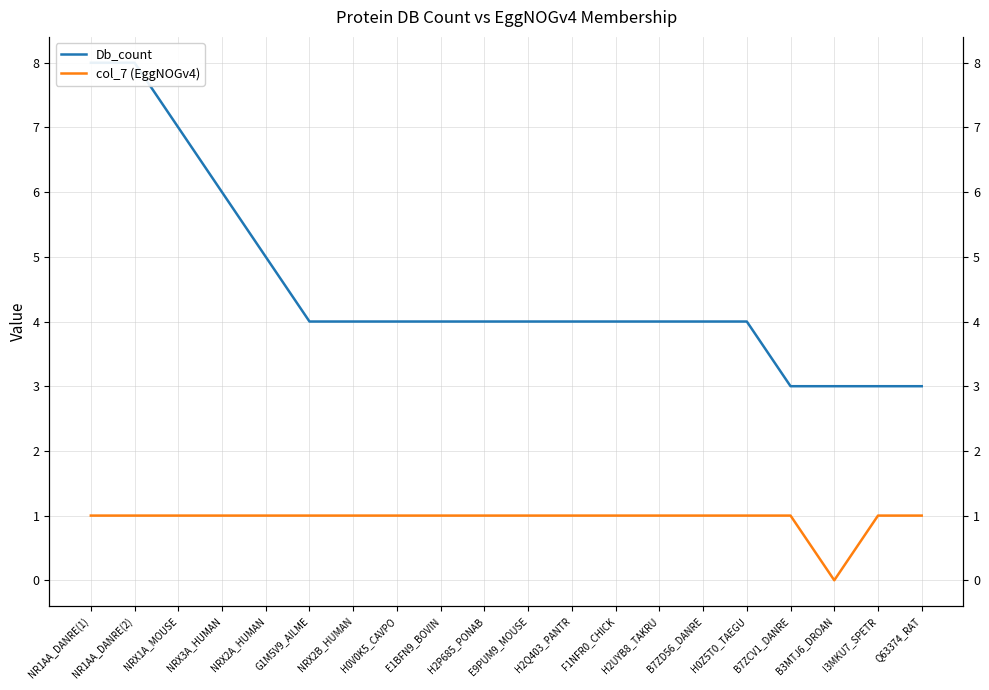

What is the sum of all Db_count values?

90